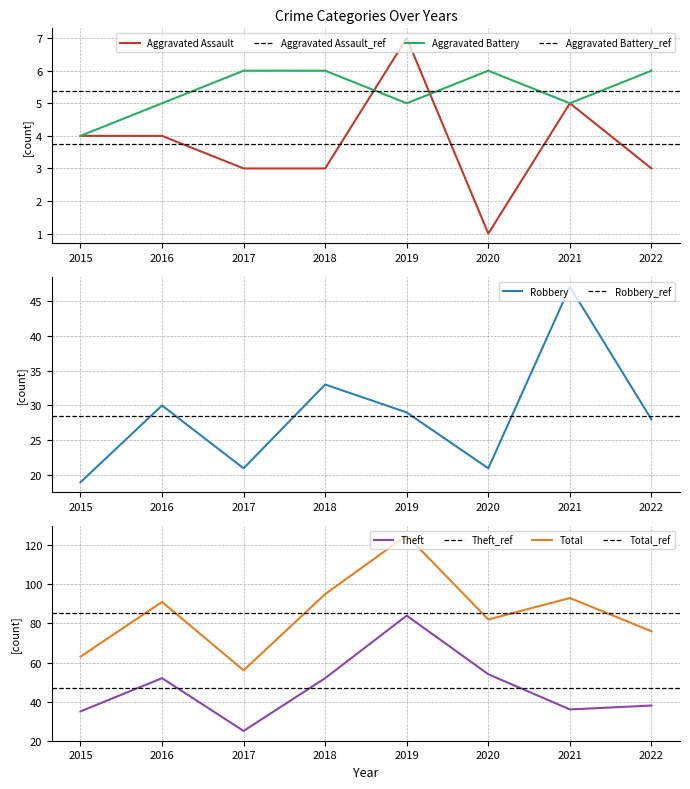

How many lines are shown in the chart?

5